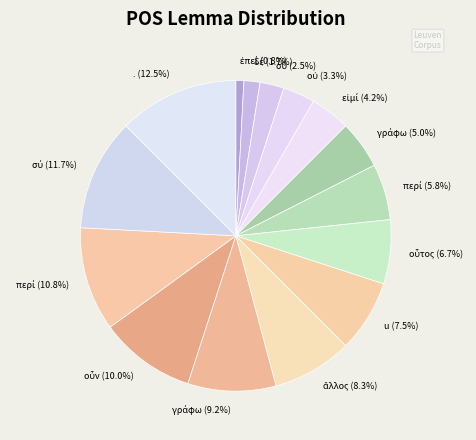

How many segments does this pie chart have?

15